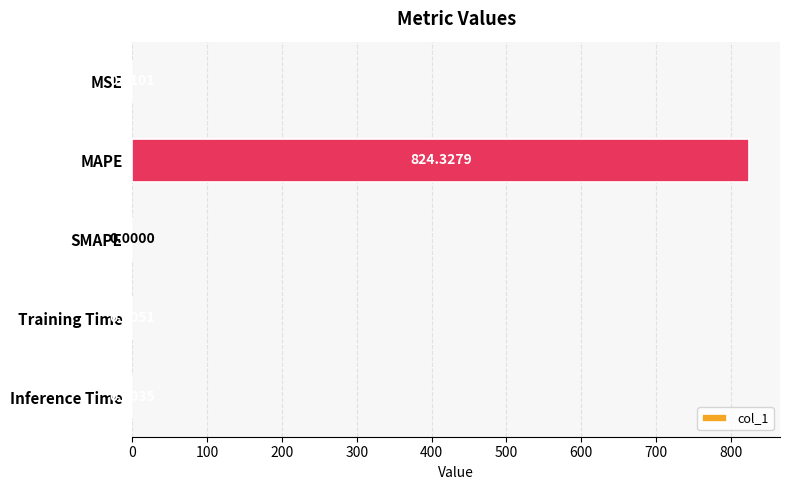

What is the sum of all values?

824.4